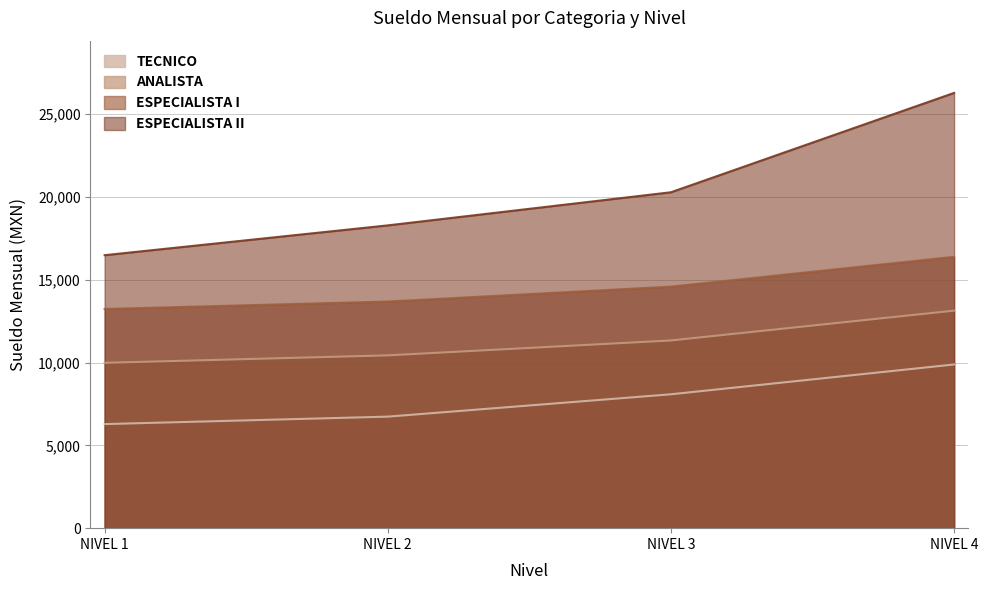

At which label does ANALISTA reach its peak?

NIVEL 4